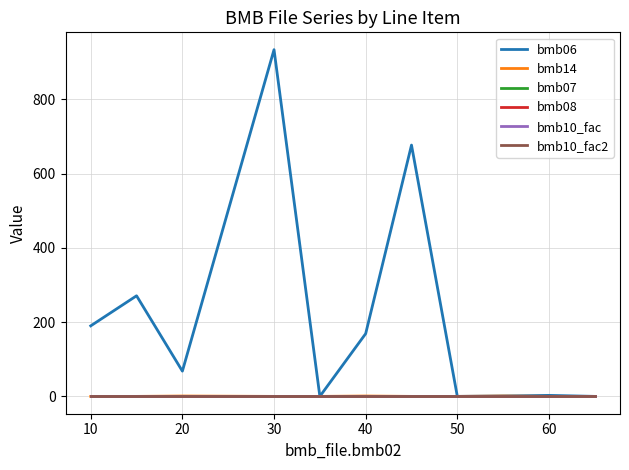

Does the chart display data point markers on the line(s)?

No